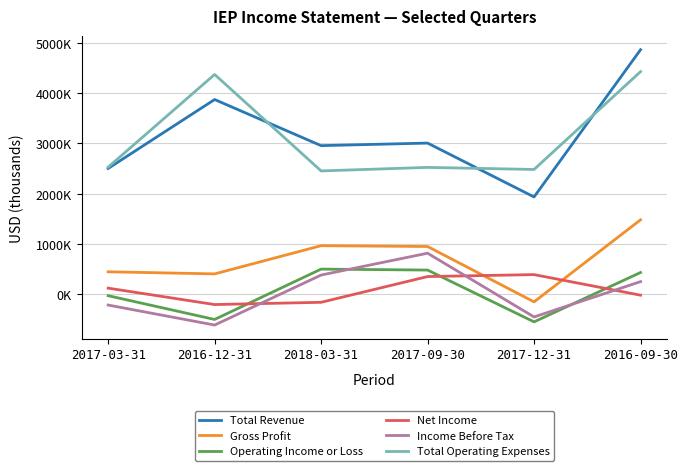

What is the total value across all series at 2017-03-31?

5363000